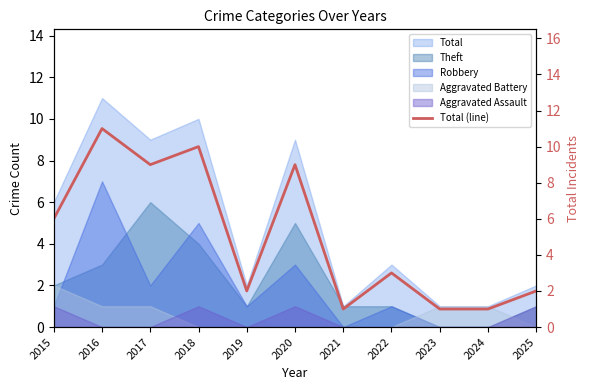

What is the difference between the maximum and minimum values?

10